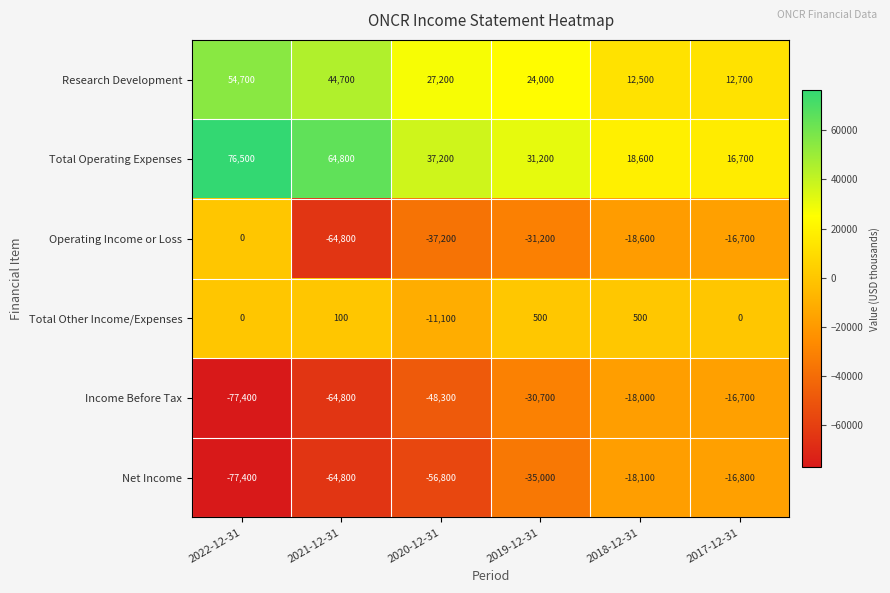

What is the average value of the Total Operating Expenses series?

40833